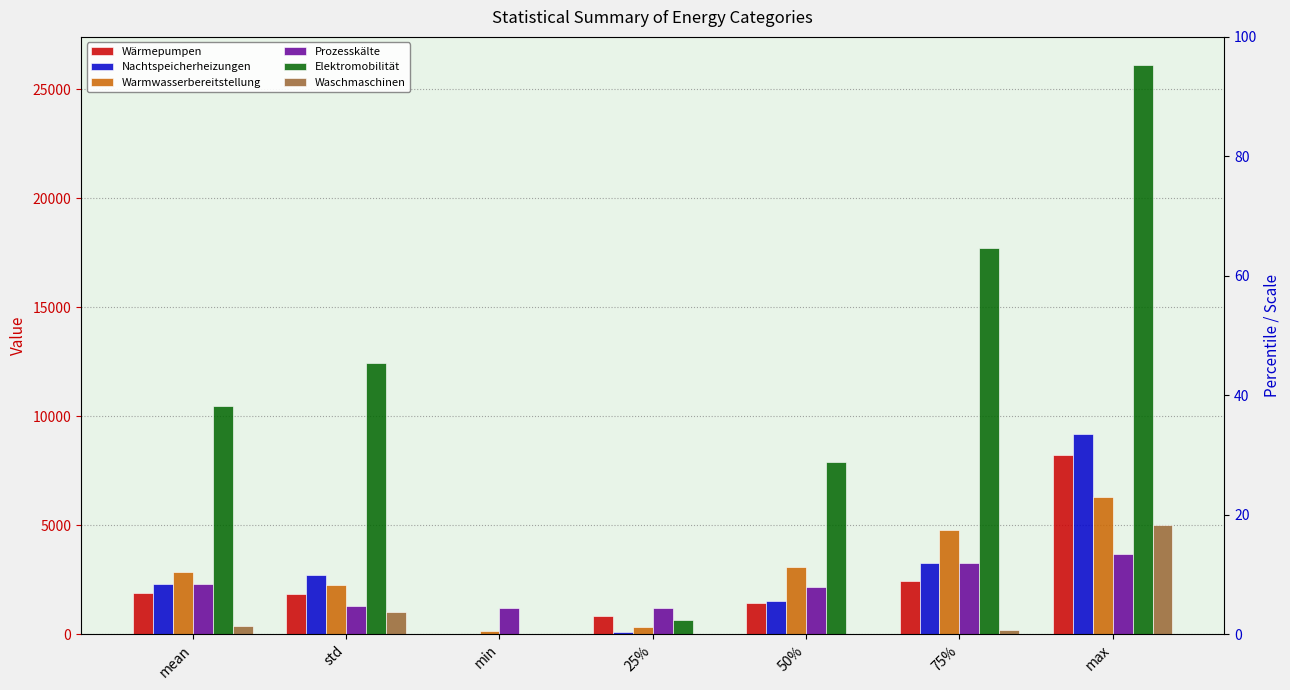

What are all the series names shown in the legend?

Wärmepumpen, Nachtspeicherheizungen, Warmwasserbereitstellung, Prozesskälte, Elektromobilität, Waschmaschinen